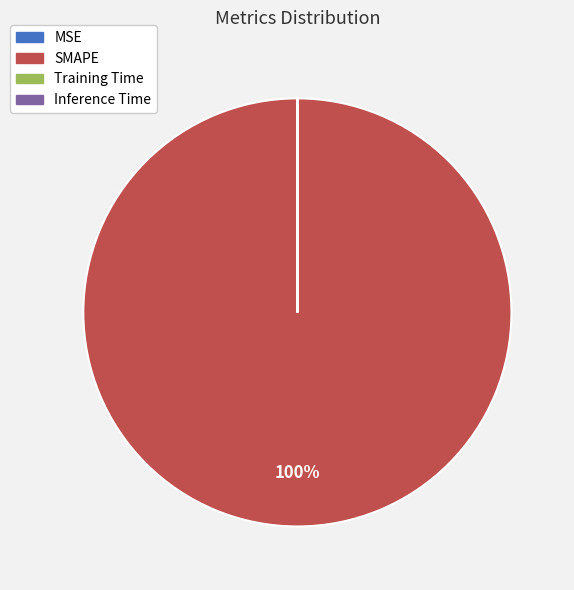

To the nearest percent, what percentage of the pie is SMAPE?

100%